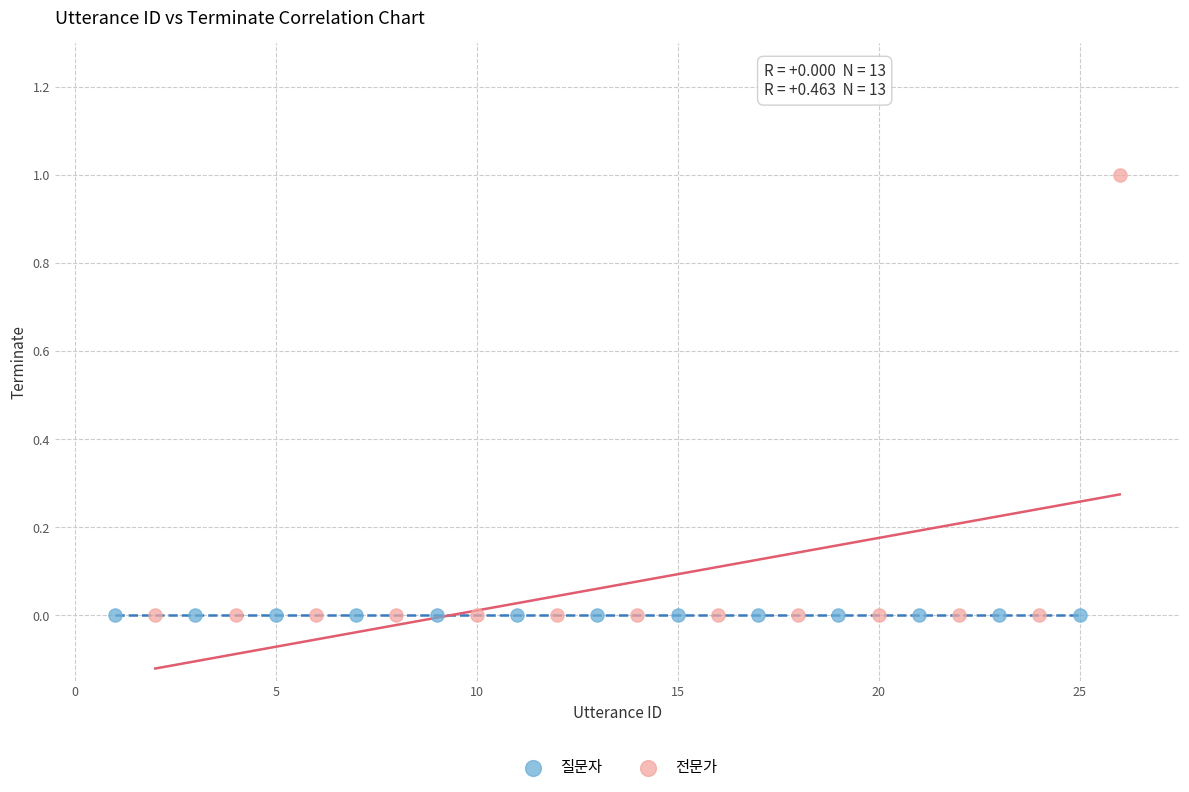

Which series reaches the maximum Y coordinate?

전문가